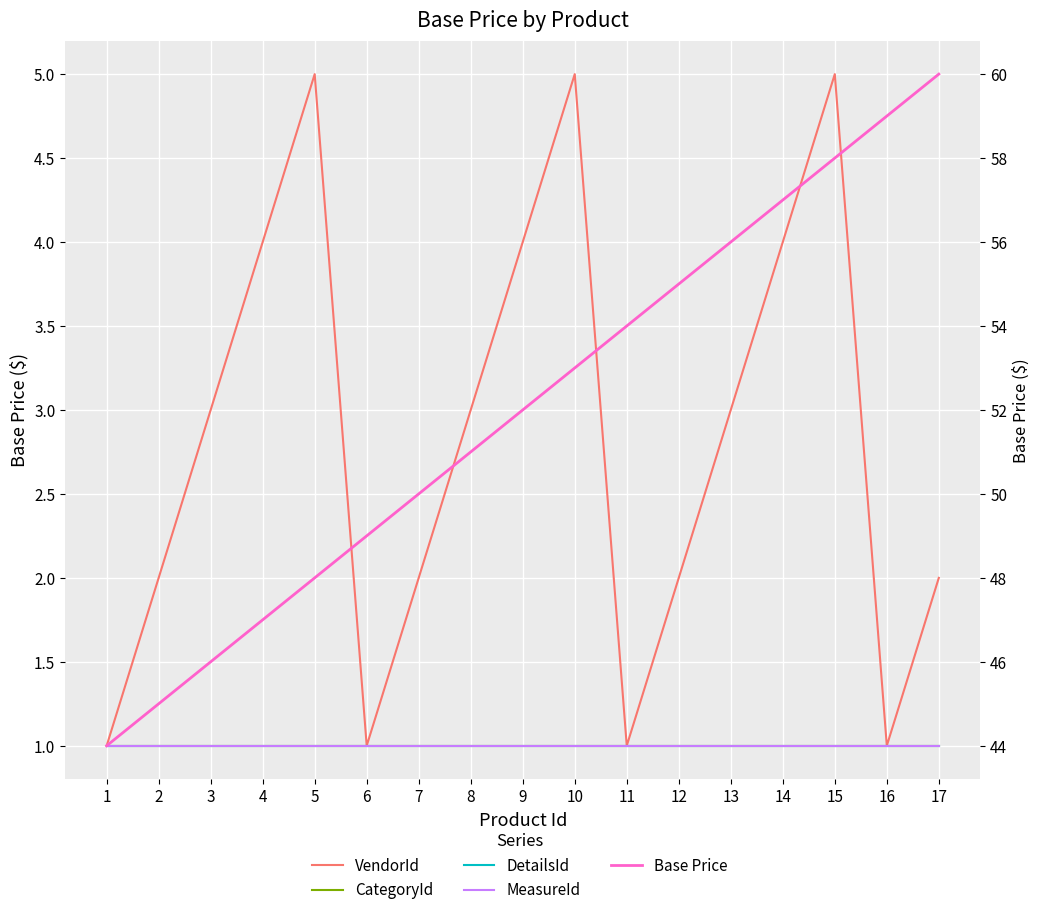

At which category is the sum across all series the highest?

15